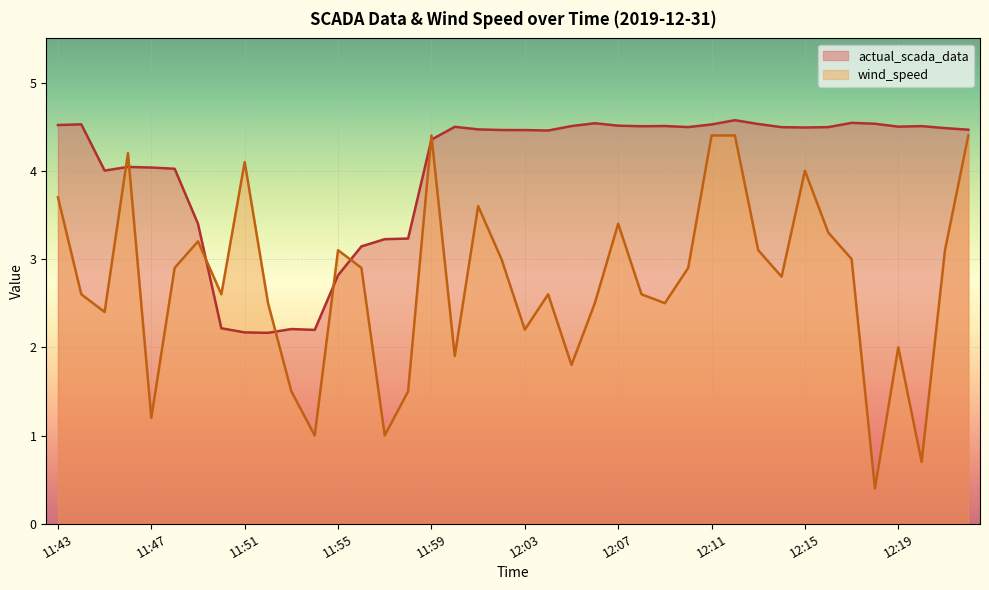

Does the chart display data point markers on the line(s)?

No